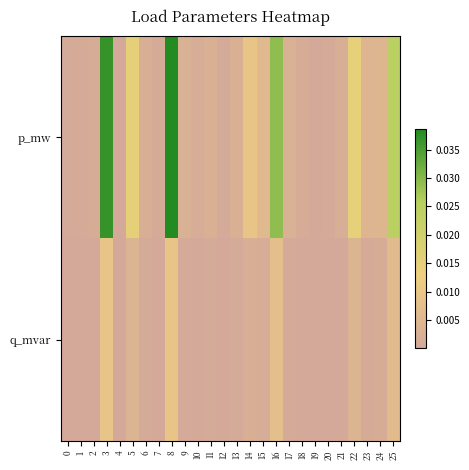

How many series are shown in this chart?

2